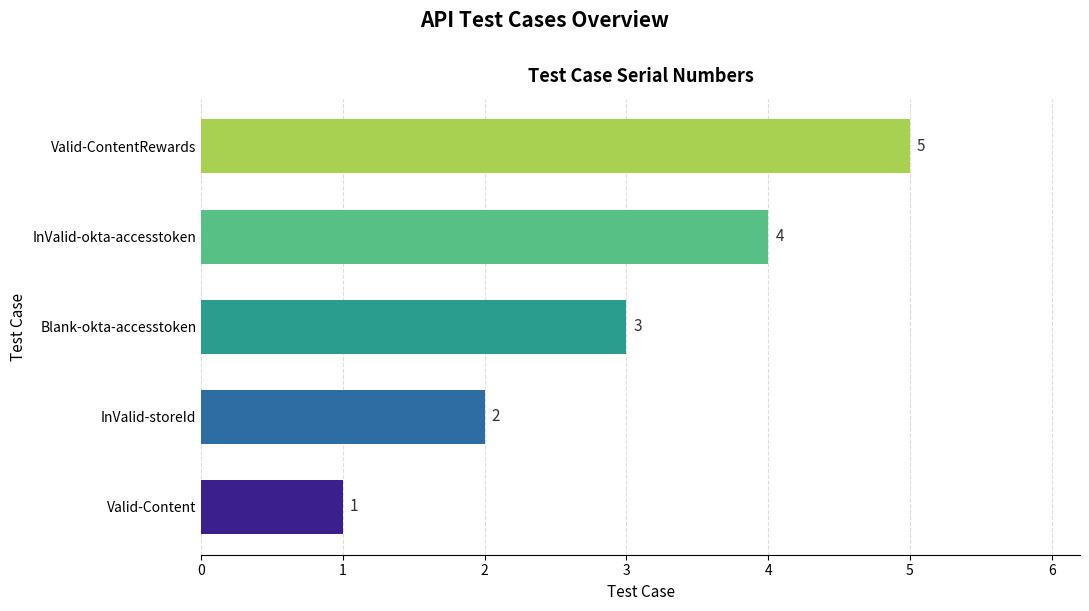

Does the chart contain stacked bars?

No